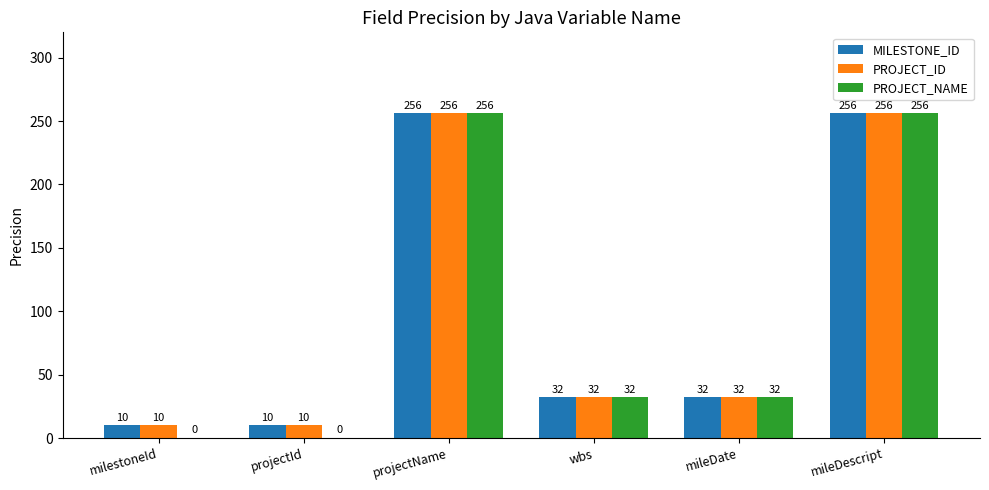

True or false: PROJECT_NAME has a value of 32 at wbs.

True